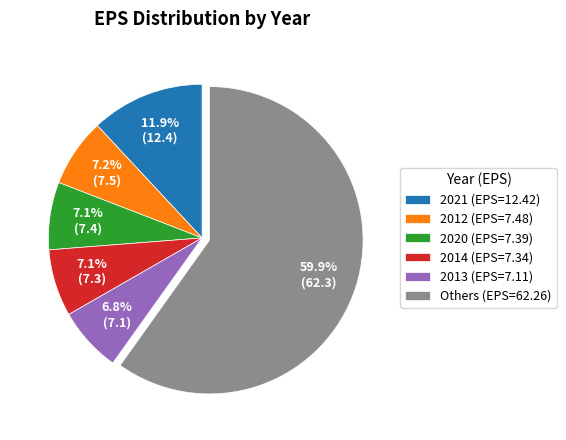

How many slices are in this pie chart?

6